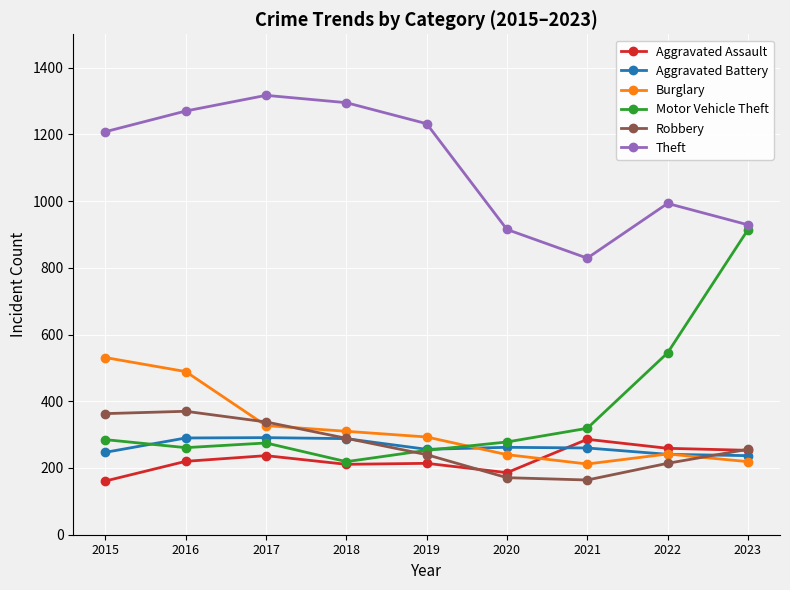

What is the total value across all series at 2021?

2070